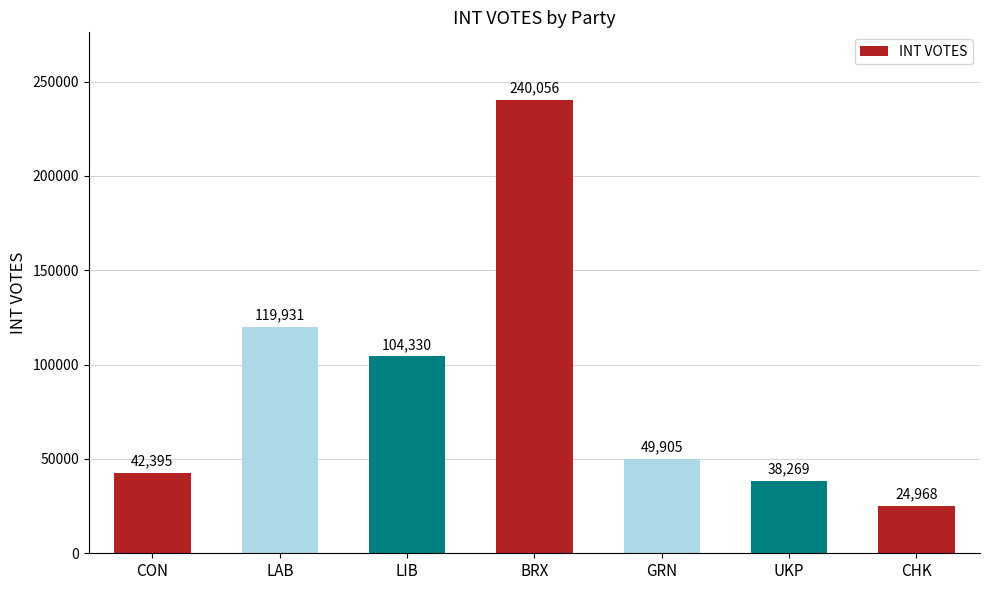

List the labels in order of value, smallest first.

CHK, UKP, CON, GRN, LIB, LAB, BRX